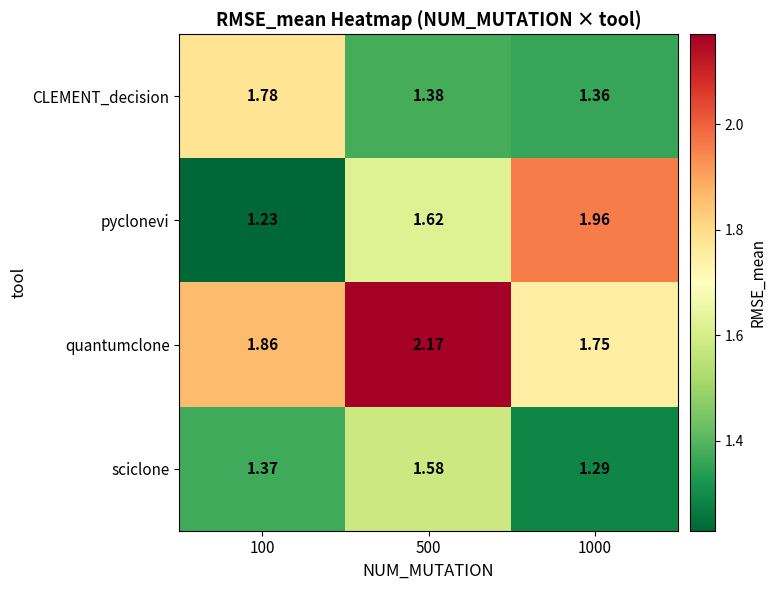

Which series changed the most between 100 and 1000?

pyclonevi